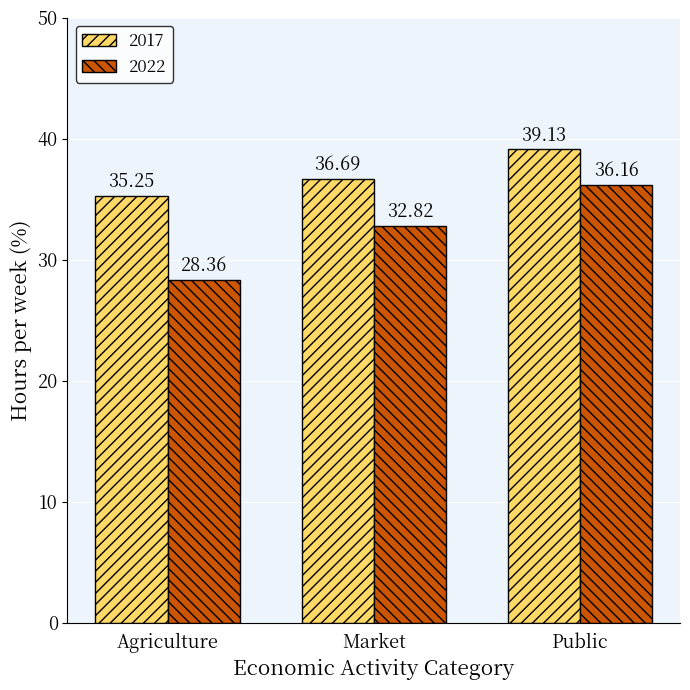

What is the spread (max minus min) of values at Market?

3.9